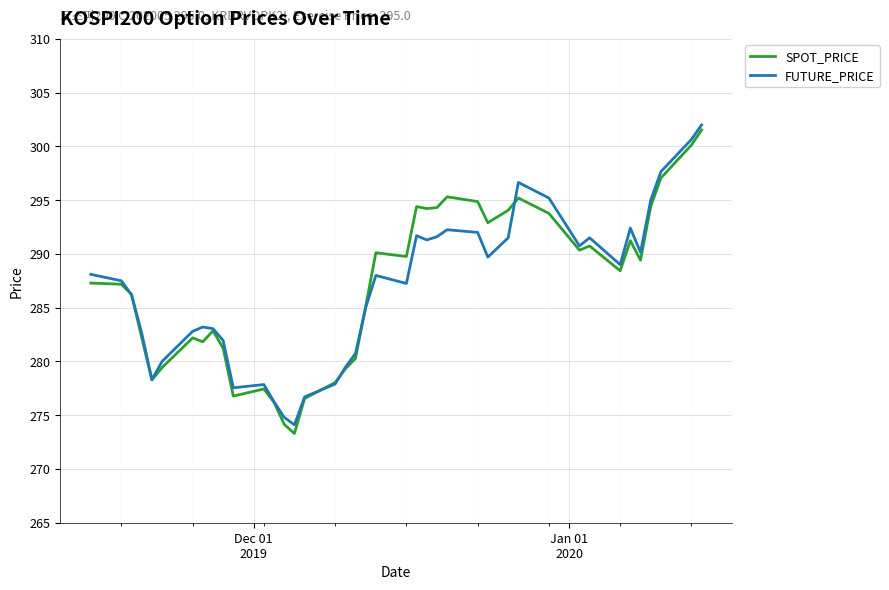

What is the minimum value for FUTURE_PRICE?

274.1